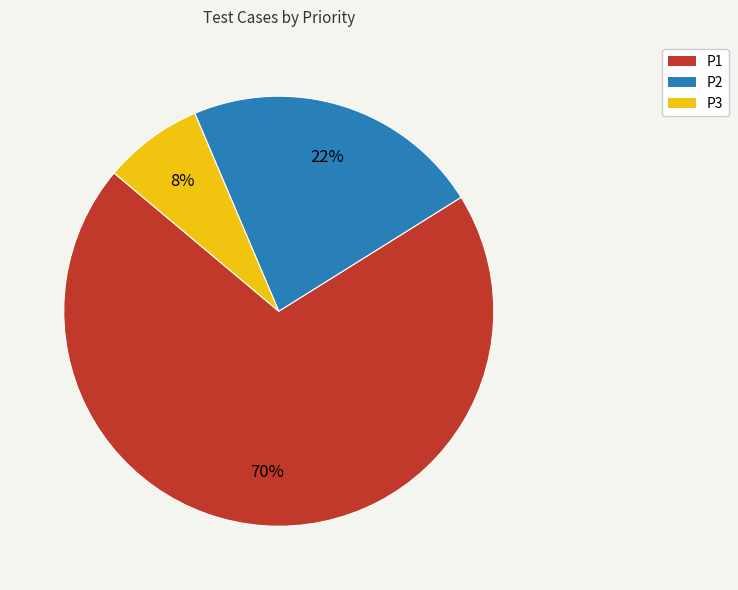

To the nearest percent, what is the difference between the largest and smallest slice percentages?

62%